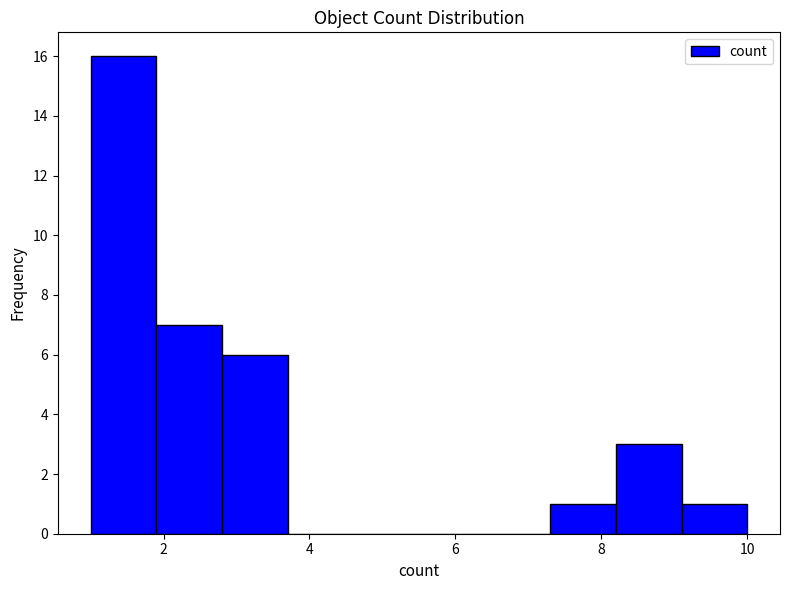

Reading left to right, list every bar in this chart as the range it spans on the x-axis followed by its height. Neither the bar edges nor the heights are printed on the chart, so give them approximately, as read against the axes.

1.0 to 1.9: 16
1.9 to 2.8: 7
2.8 to 3.7: 6
3.7 to 4.6: 0
4.6 to 5.5: 0
5.5 to 6.4: 0
6.4 to 7.3: 0
7.3 to 8.2: 1
8.2 to 9.1: 3
9.1 to 10.0: 1